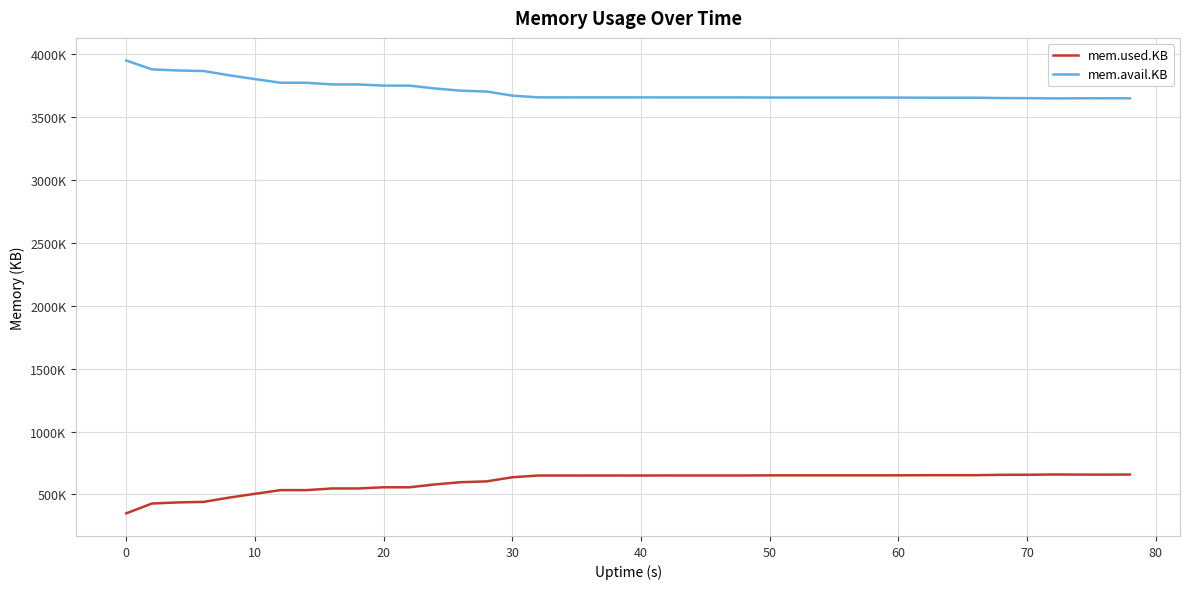

What are all the series names shown in the legend?

mem.used.KB, mem.avail.KB